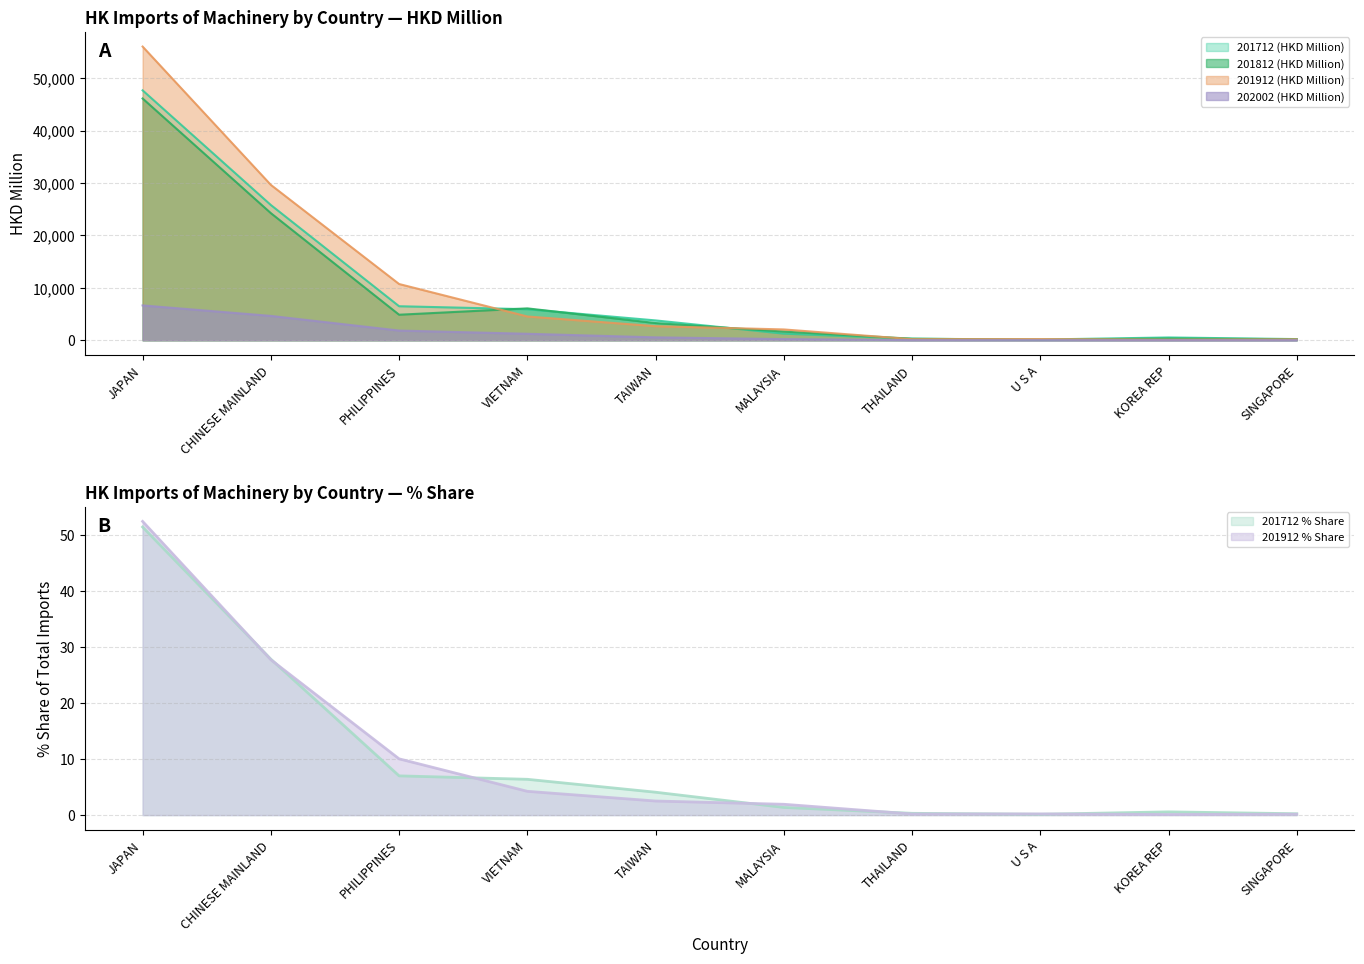

Reading left to right, transcribe all the data shown in this chart.

201712 (HKD Million): JAPAN=47676.3	CHINESE MAINLAND=25804.6	PHILIPPINES=6495.2	VIETNAM=5925.5	TAIWAN=3790.3	MALAYSIA=1271.7	THAILAND=297.3	U S A=138.3	KOREA REP=539.0	SINGAPORE=227.8
201812 (HKD Million): JAPAN=46123.6	CHINESE MAINLAND=24254.0	PHILIPPINES=4875.3	VIETNAM=6088.3	TAIWAN=3288.2	MALAYSIA=1655.2	THAILAND=299.1	U S A=110.1	KOREA REP=334.4	SINGAPORE=201.3
201912 (HKD Million): JAPAN=56027.4	CHINESE MAINLAND=29642.8	PHILIPPINES=10734.6	VIETNAM=4541.1	TAIWAN=2691.1	MALAYSIA=2068.9	THAILAND=211.9	U S A=229.8	KOREA REP=114.9	SINGAPORE=176.2
202002 (HKD Million): JAPAN=6652.3	CHINESE MAINLAND=4651.0	PHILIPPINES=1856.5	VIETNAM=1241.1	TAIWAN=560.5	MALAYSIA=227.3	THAILAND=31.6	U S A=29.2	KOREA REP=27.5	SINGAPORE=18.5
201712 % Share: JAPAN=51.5	CHINESE MAINLAND=27.9	PHILIPPINES=7.0	VIETNAM=6.4	TAIWAN=4.1	MALAYSIA=1.4	THAILAND=0.3	U S A=0.1	KOREA REP=0.6	SINGAPORE=0.2
201912 % Share: JAPAN=52.5	CHINESE MAINLAND=27.8	PHILIPPINES=10.1	VIETNAM=4.3	TAIWAN=2.5	MALAYSIA=1.9	THAILAND=0.2	U S A=0.2	KOREA REP=0.1	SINGAPORE=0.2